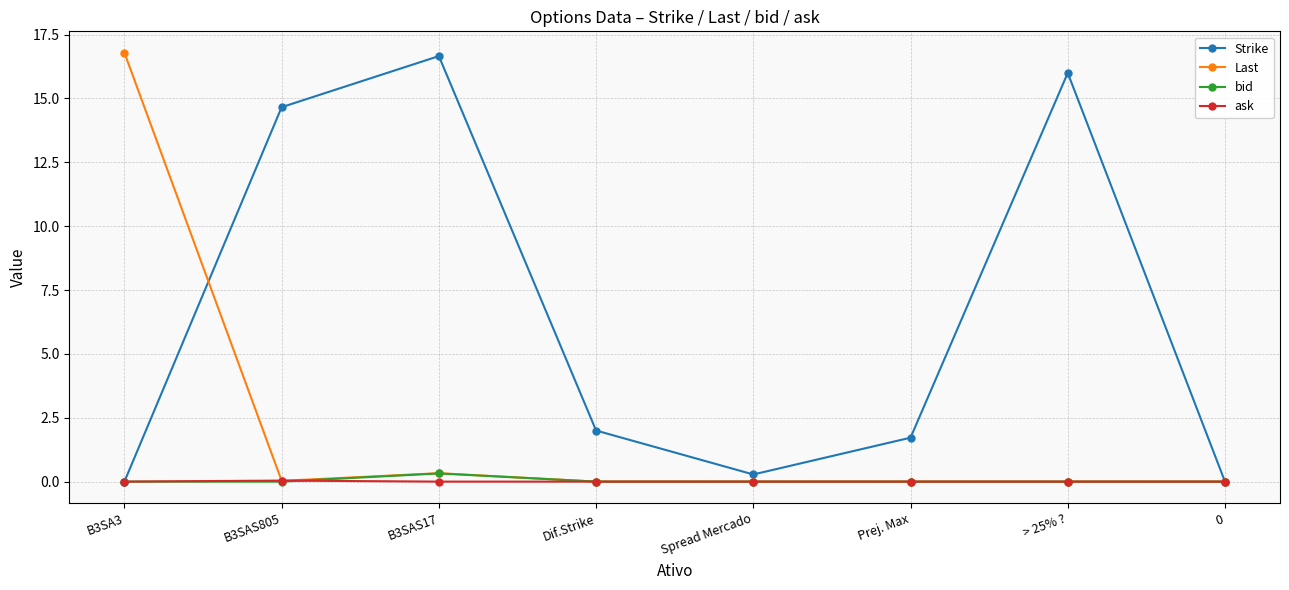

What position from the left is Spread Mercado?

5